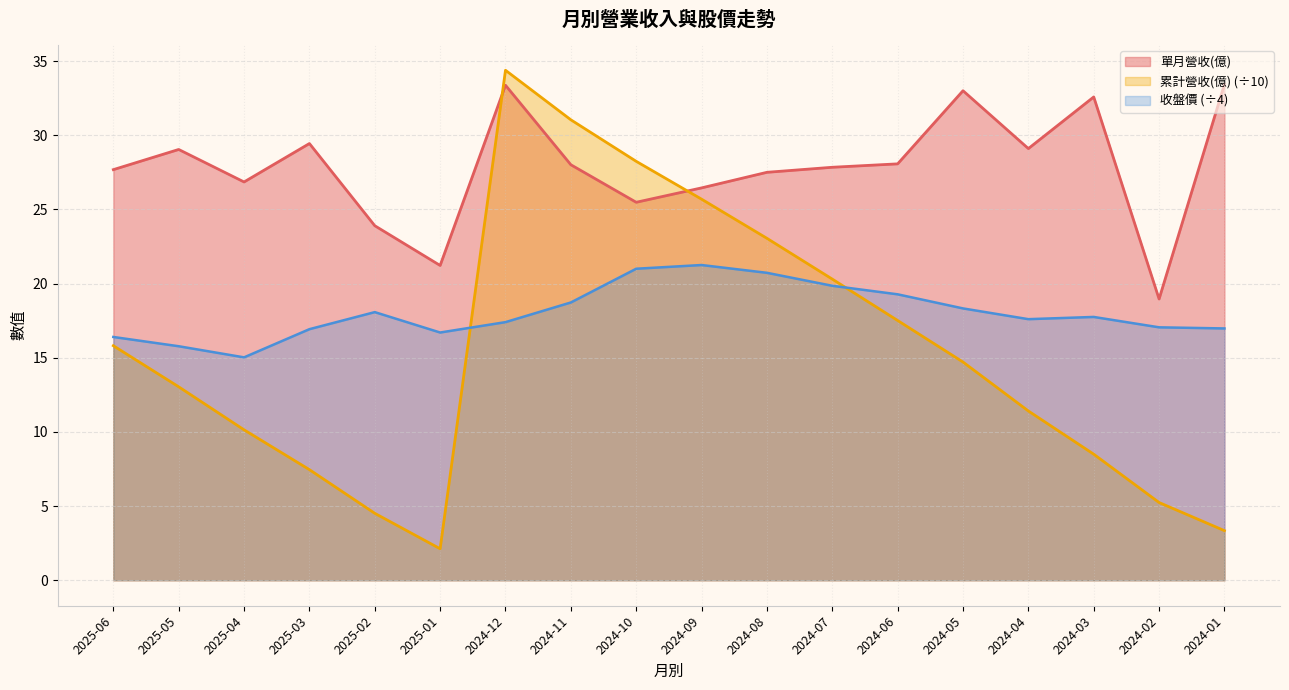

Rank the series at 2024-06 from lowest to highest value.

累計營收(億) (÷10), 收盤價 (÷4), 單月營收(億)